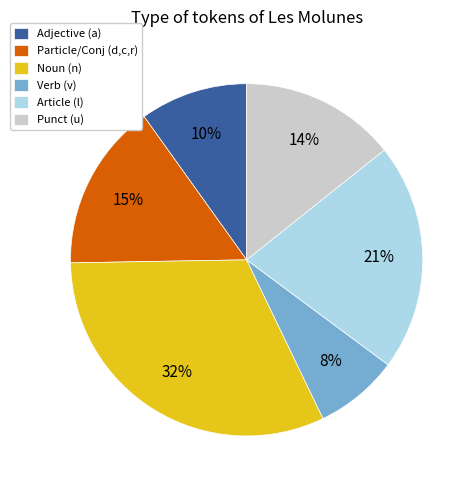

To the nearest percent, what percentage of the pie is Adjective (a)?

10%